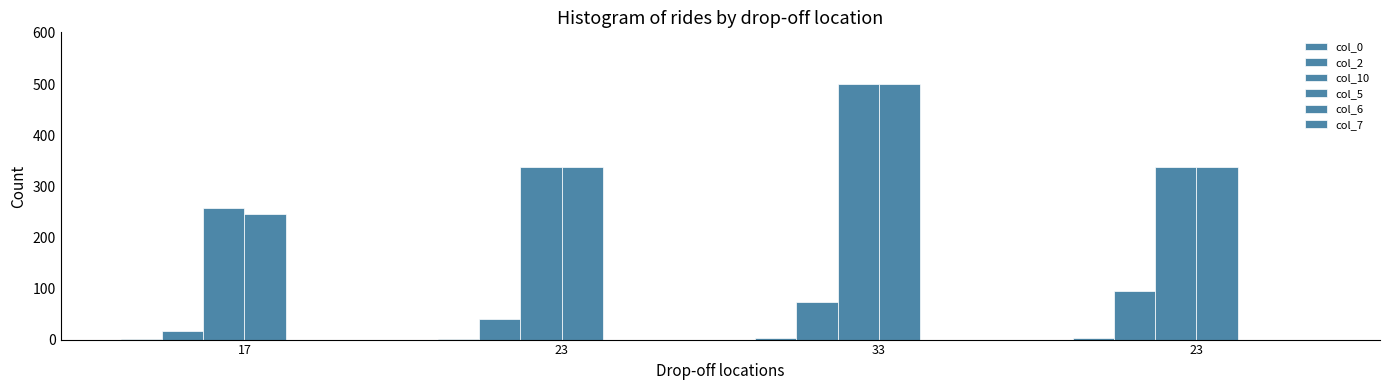

What is the total value across all series at 23?

718.0